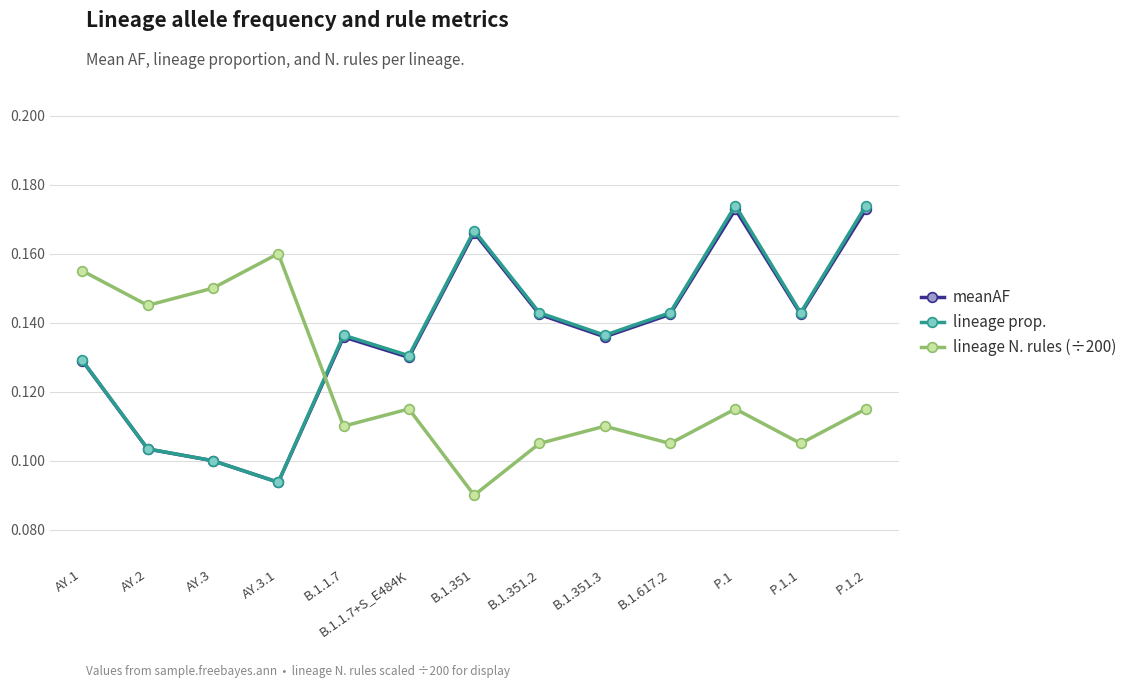

At which label does lineage N. rules (÷200) reach its minimum?

B.1.351